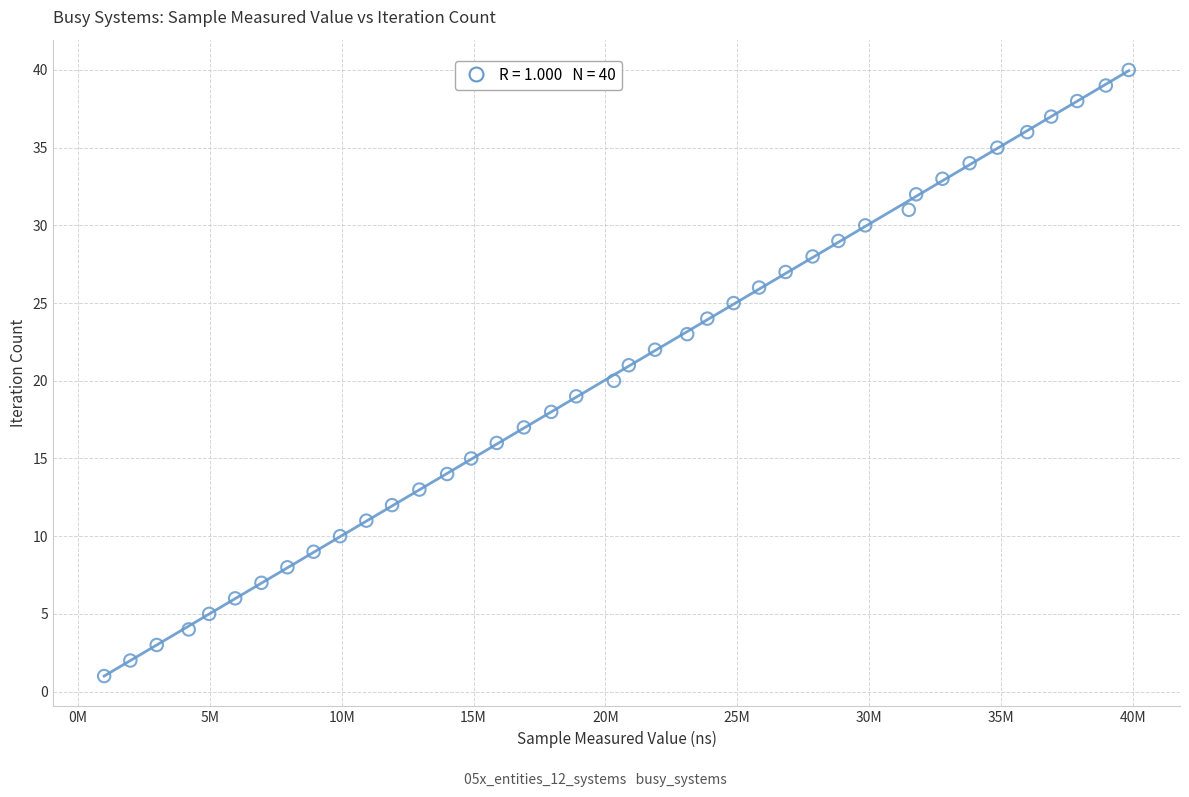

What is the range of X values (max minus min)?

38855800